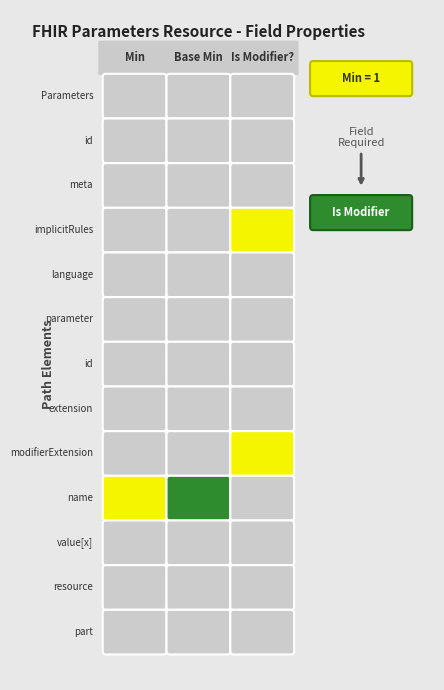

List the series in order of their peak value, lowest first.

Parameters, Parameters.id, Parameters.meta, Parameters.implicitRules, Parameters.language, Parameters.parameter, Parameters.parameter.id, Parameters.parameter.extension, Parameters.parameter.modifierExtension, Parameters.parameter.value[x], Parameters.parameter.resource, Parameters.parameter.part, Parameters.parameter.name